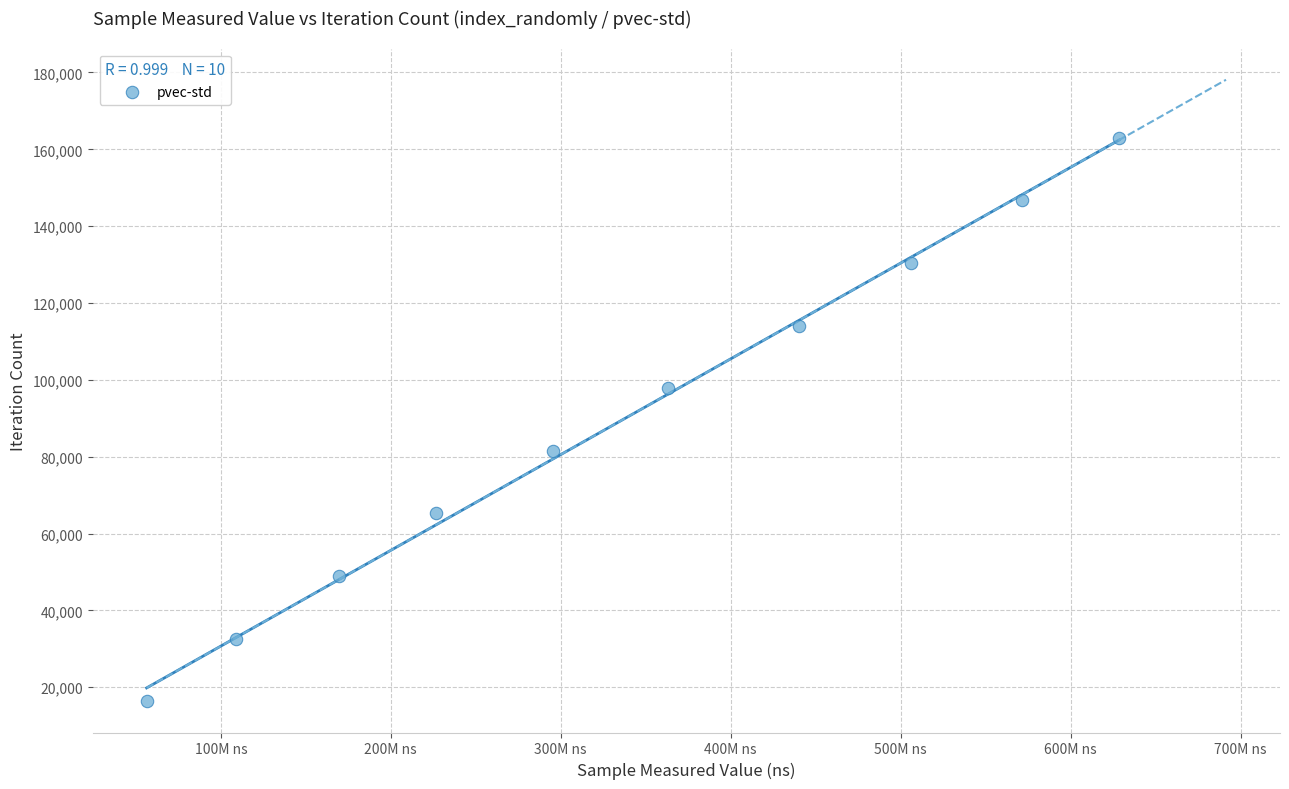

What is the average Y value?

89672